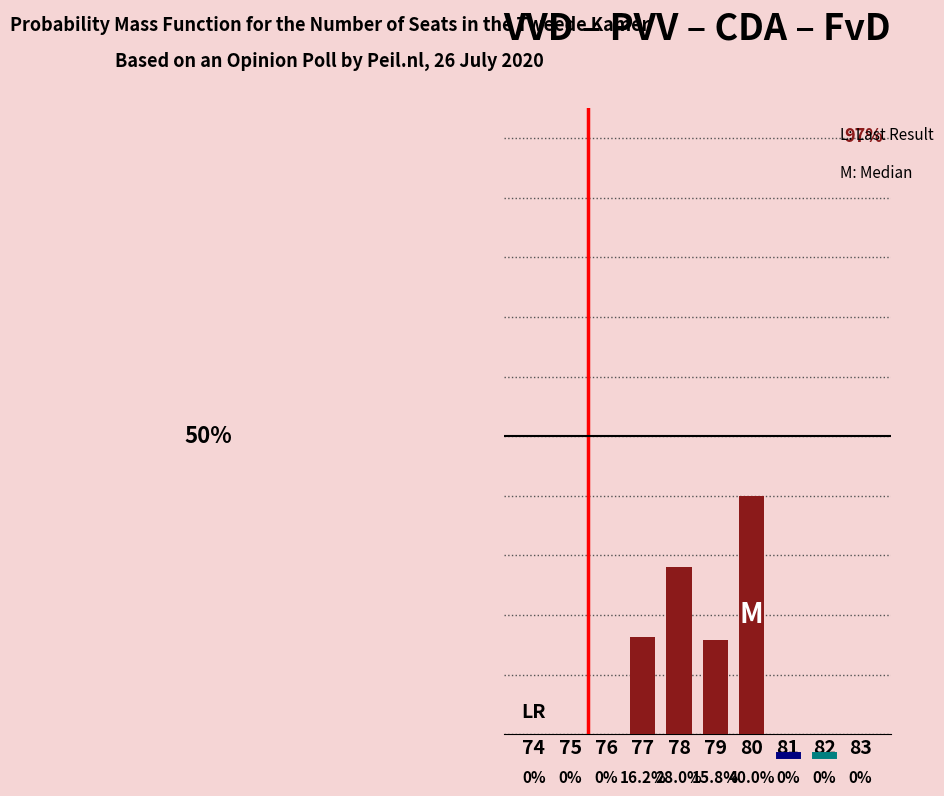

Are the bars horizontal?

No